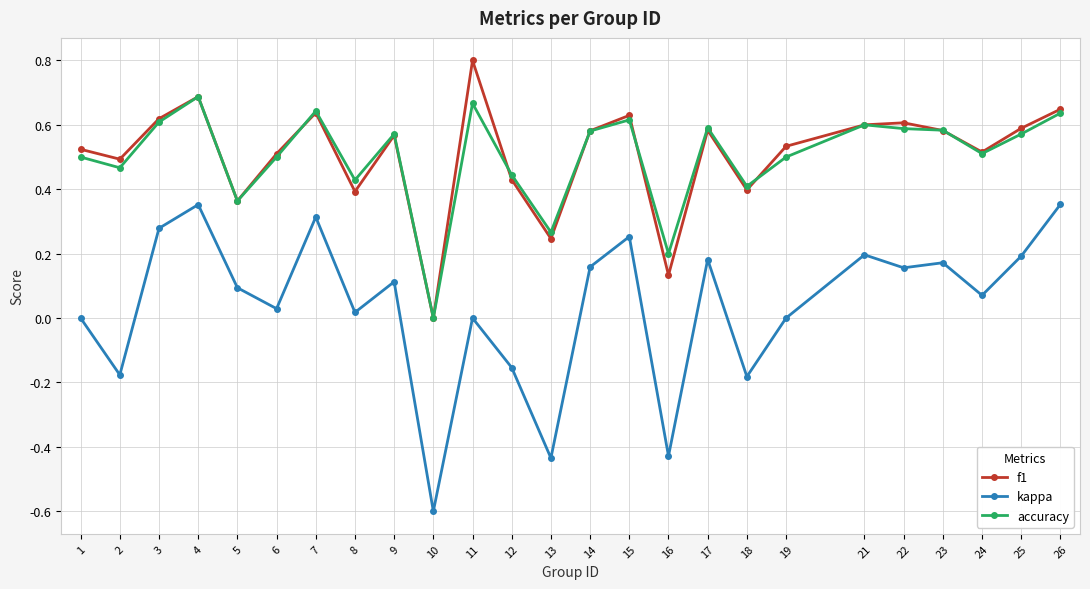

Rank the series by their maximum value, from lowest to highest.

kappa, accuracy, f1